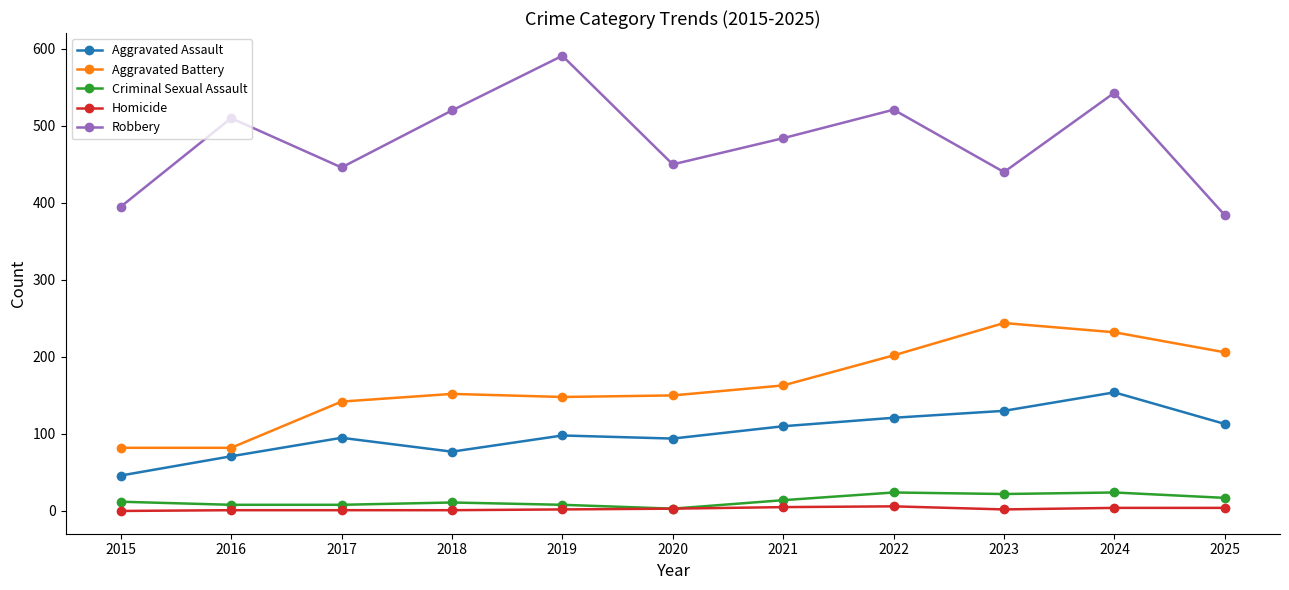

Which series has the largest range (max minus min)?

Robbery